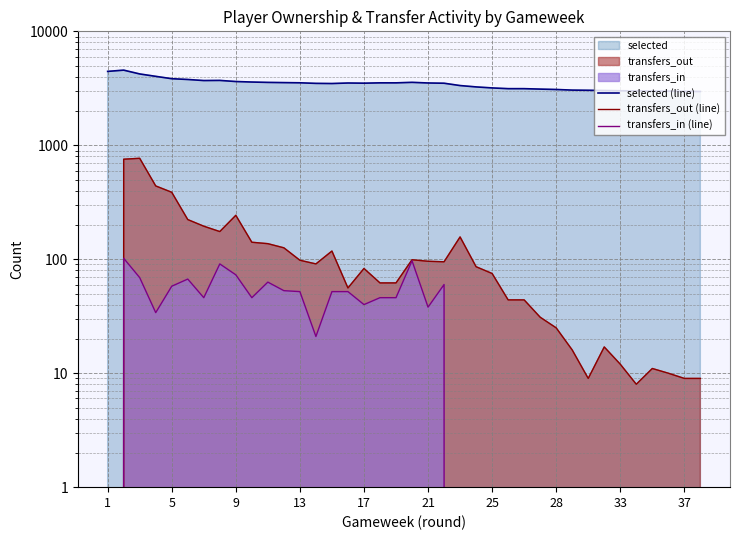

Rank the series at 14 from lowest to highest value.

transfers_in (line), transfers_out (line), selected (line)